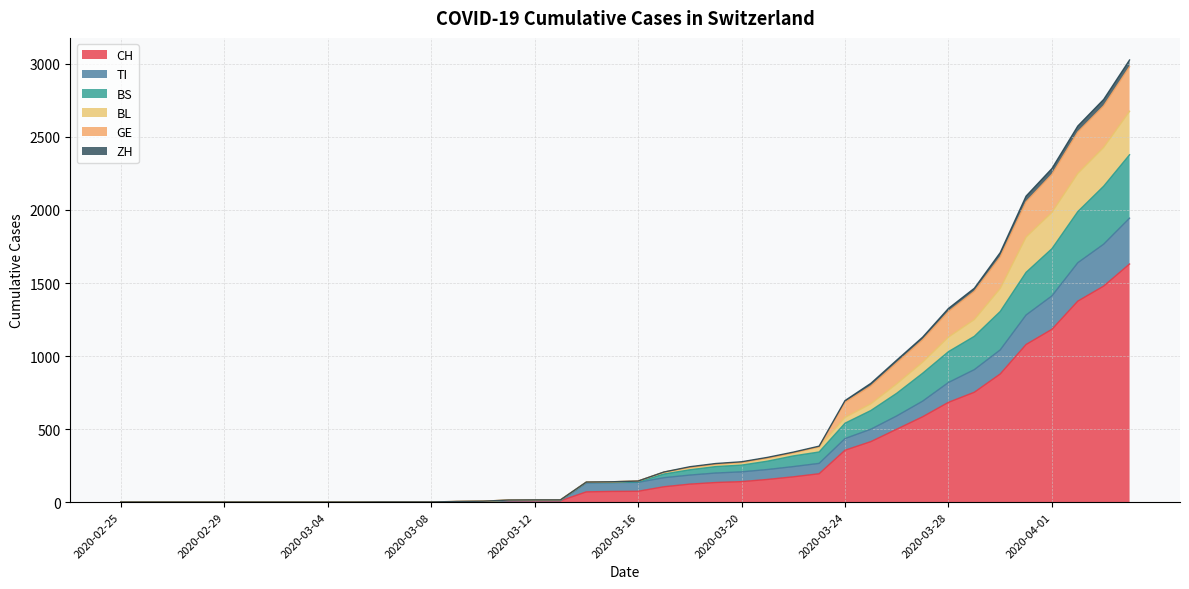

What is the maximum value for CH?

1630